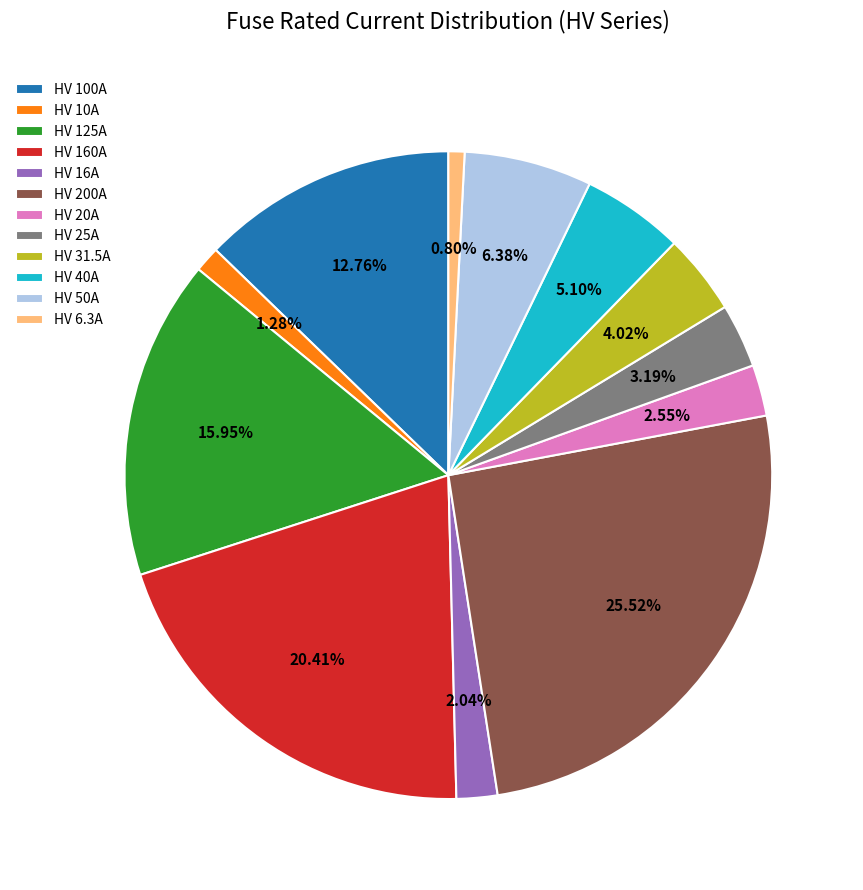

To the nearest percent, what portion does HV 16A represent?

2%